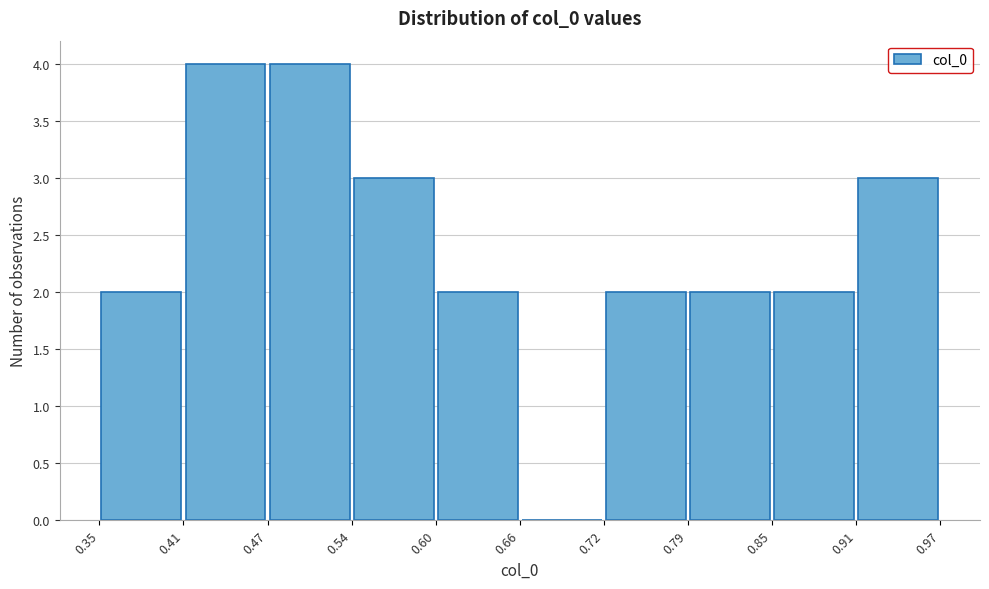

What is the height of the bar covering 0.41 to 0.47 on the x-axis? The values are not printed on the chart, so give them approximately, as read against the axis.

4